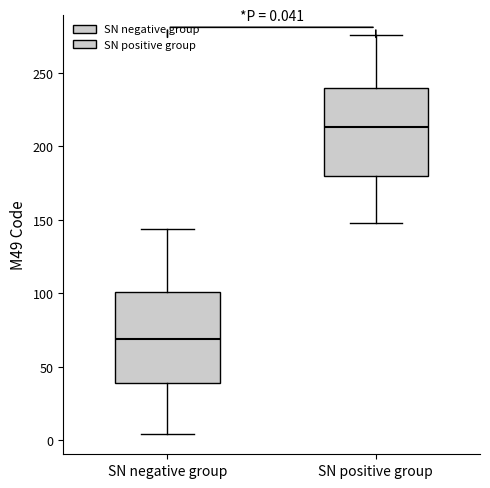

Which box has the highest median line?

SN positive group